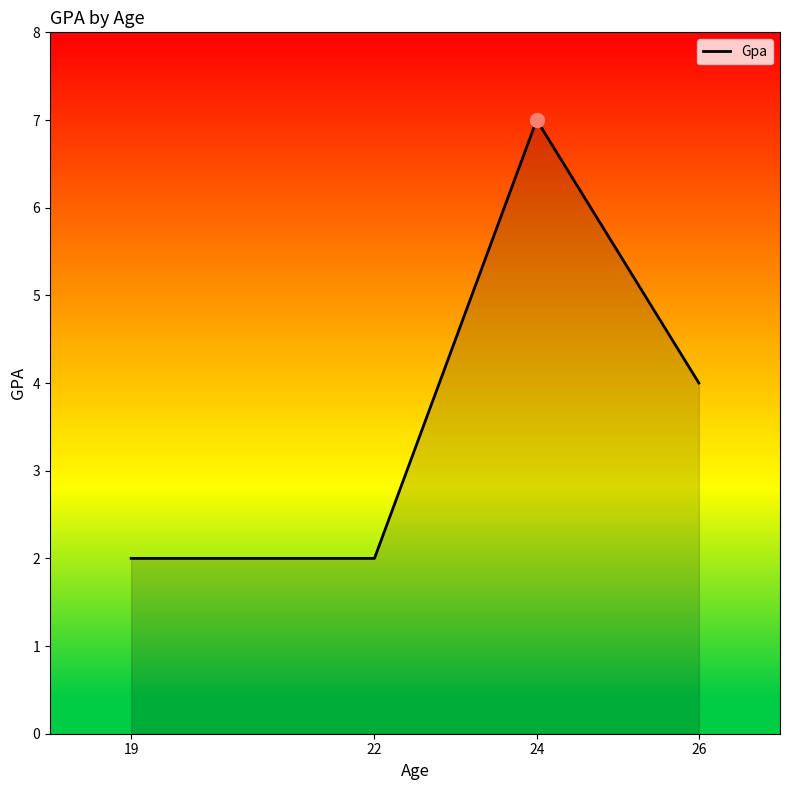

At which category does the chart reach its peak across all series?

24